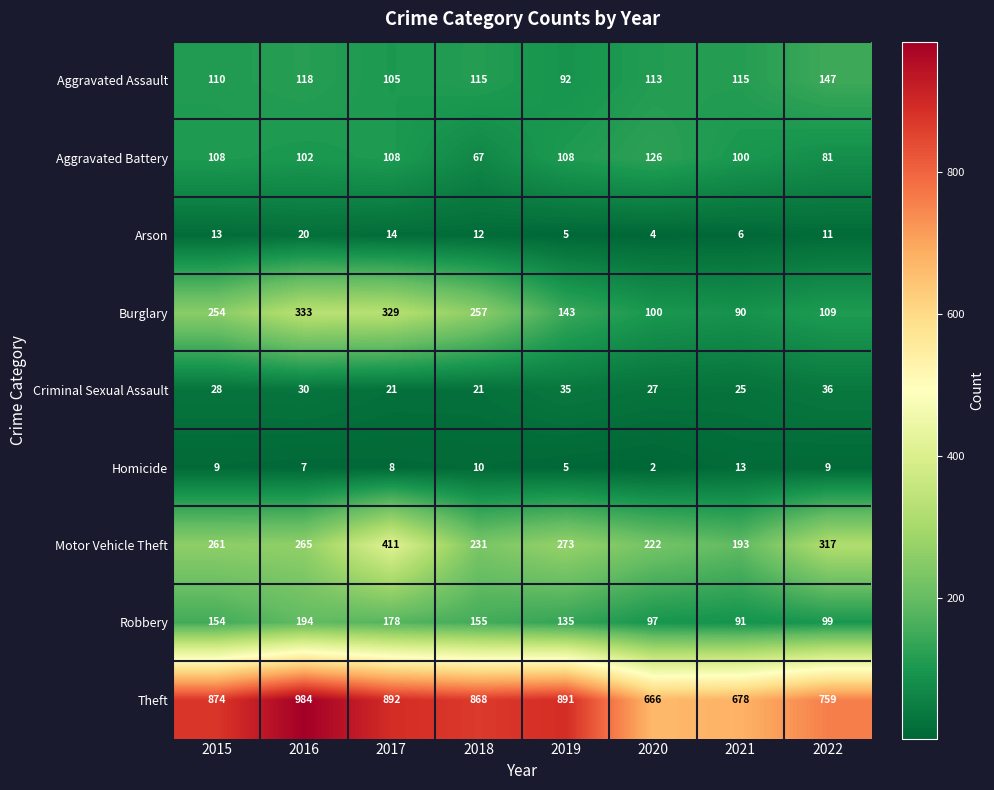

What is the difference between the maximum and minimum values in the Robbery series?

103